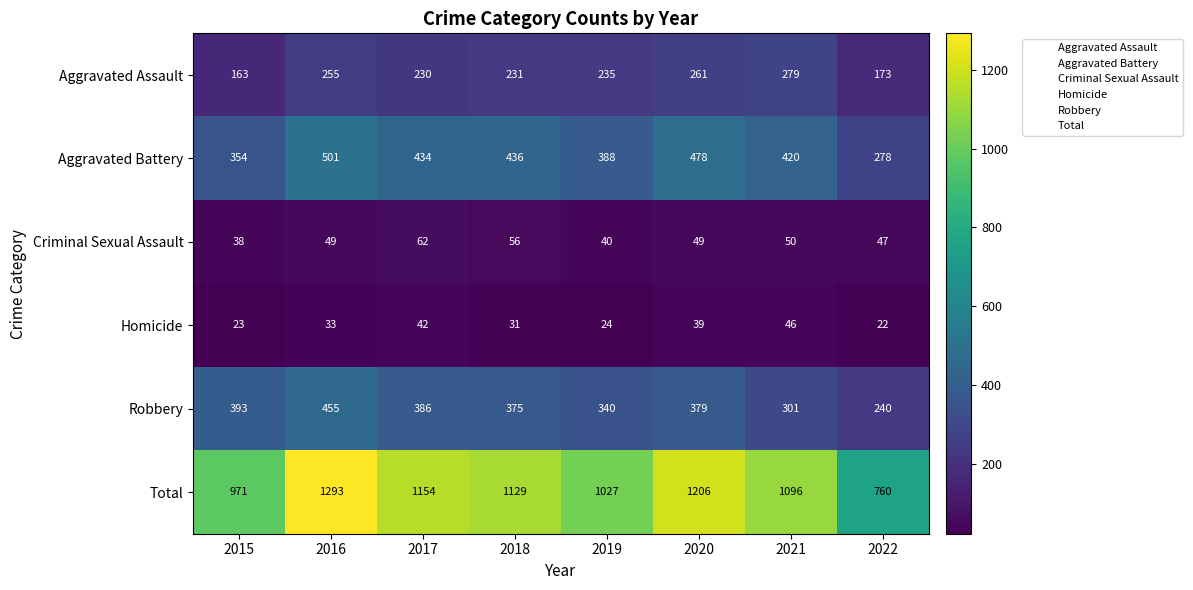

At how many categories does at least one series exceed 1190?

2